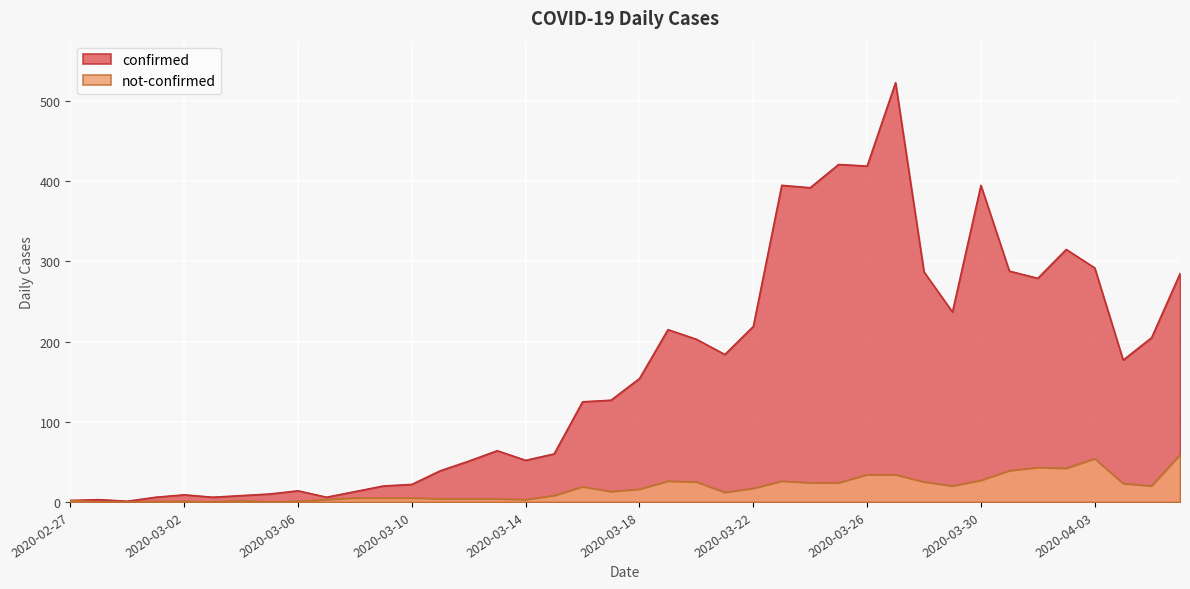

What is the highest value of the confirmed series?

523